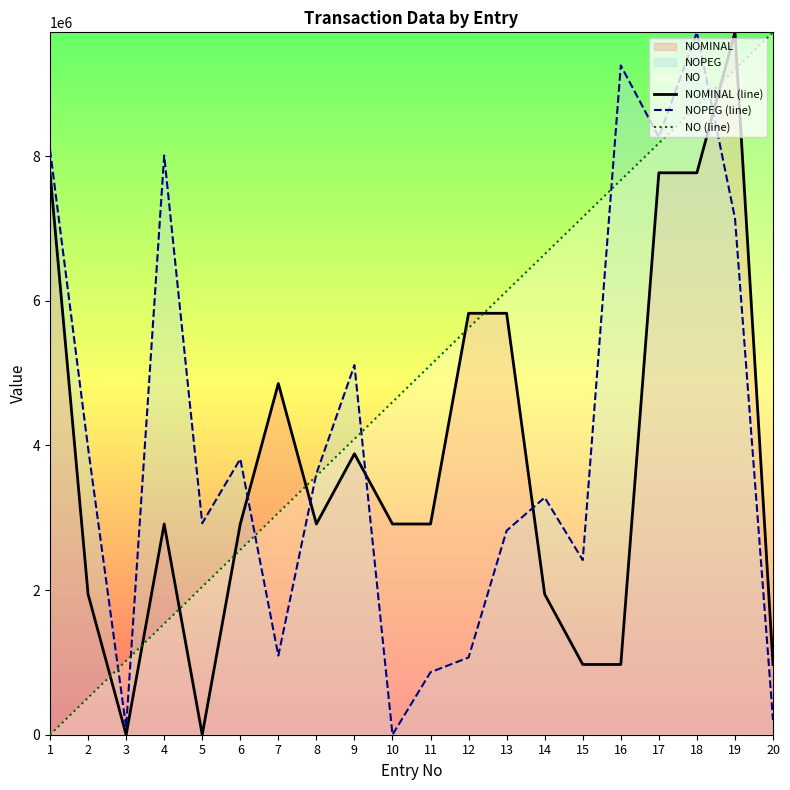

True or false: NO (line) has more than 0 interior local peaks.

False